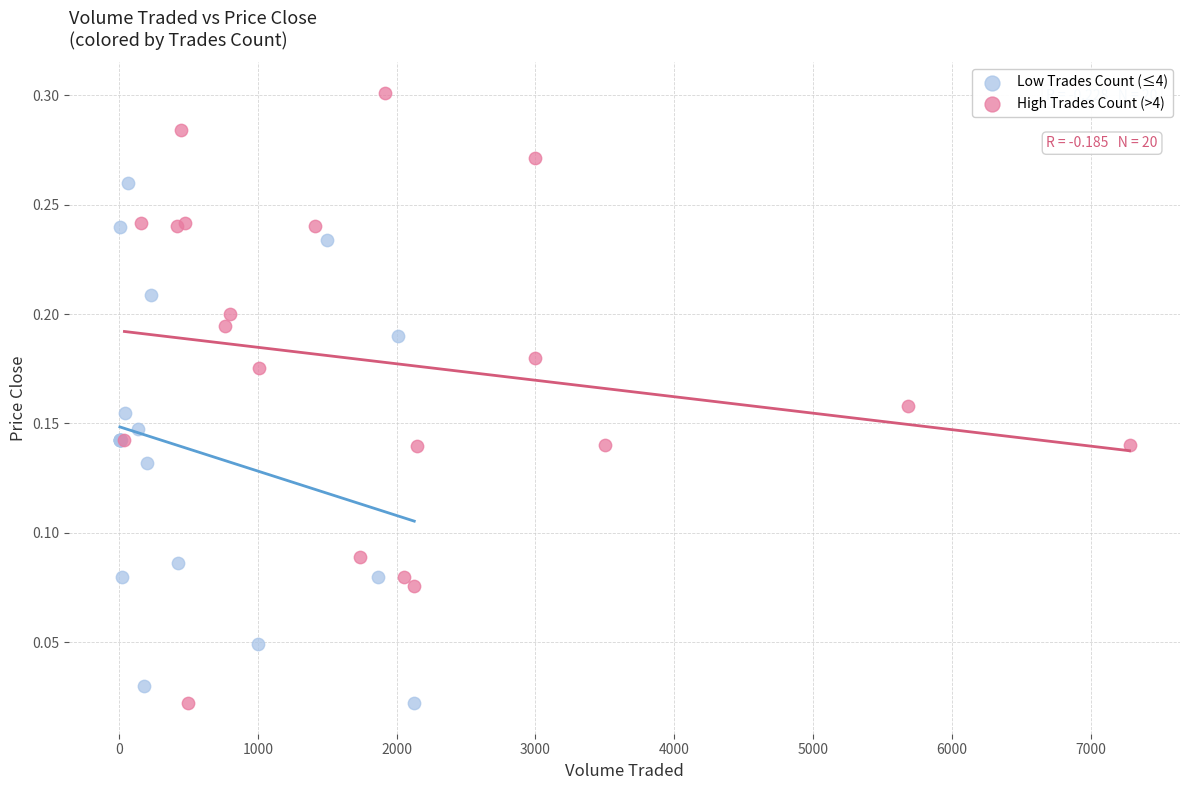

Which series has the largest Y range (max minus min)?

High Trades Count (>4)